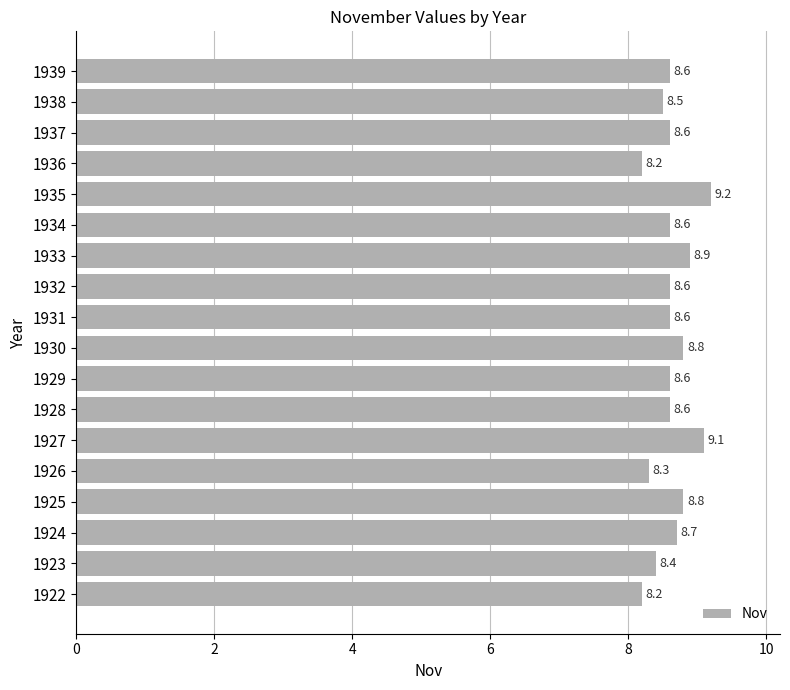

Are the bars grouped side by side (vs. stacked)?

No